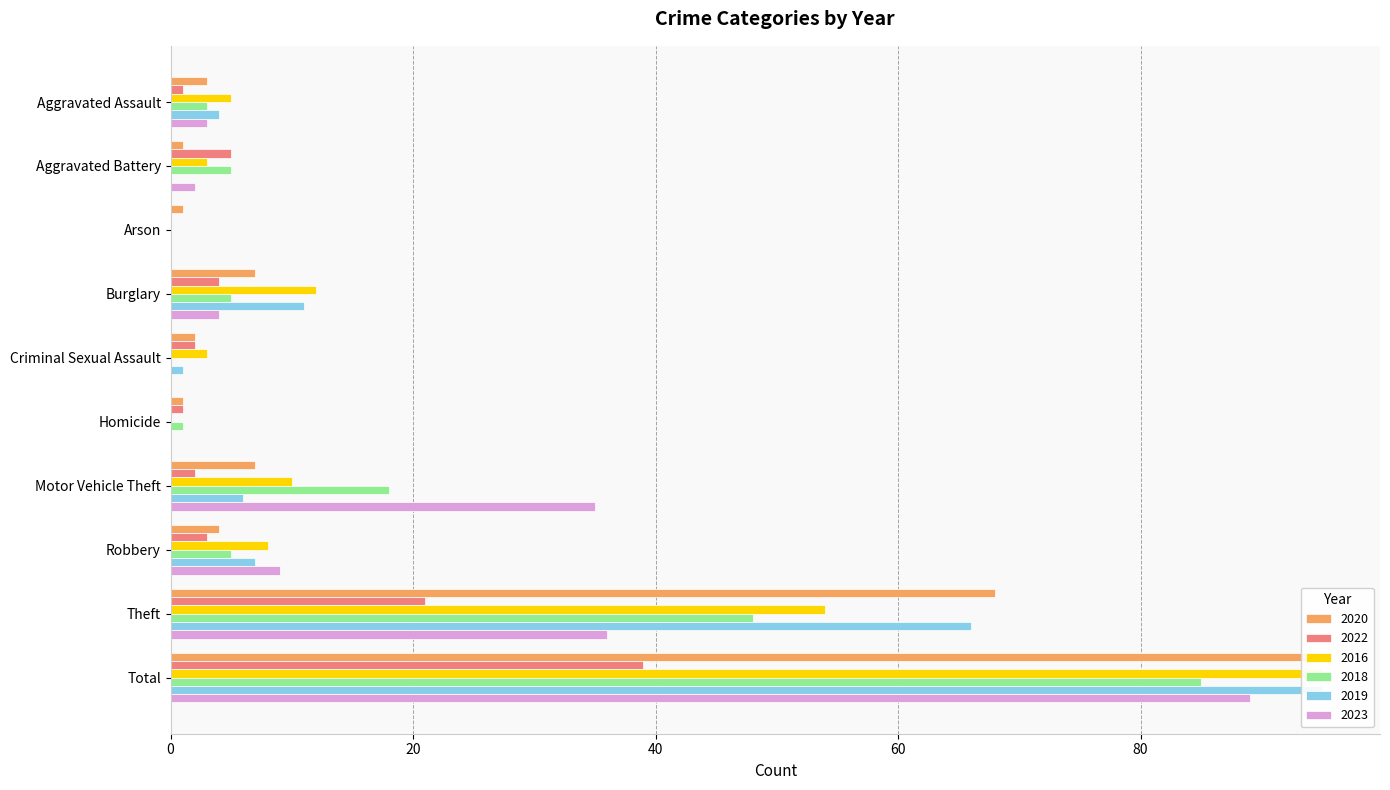

Which has a higher value, Motor Vehicle Theft or Criminal Sexual Assault?

Motor Vehicle Theft